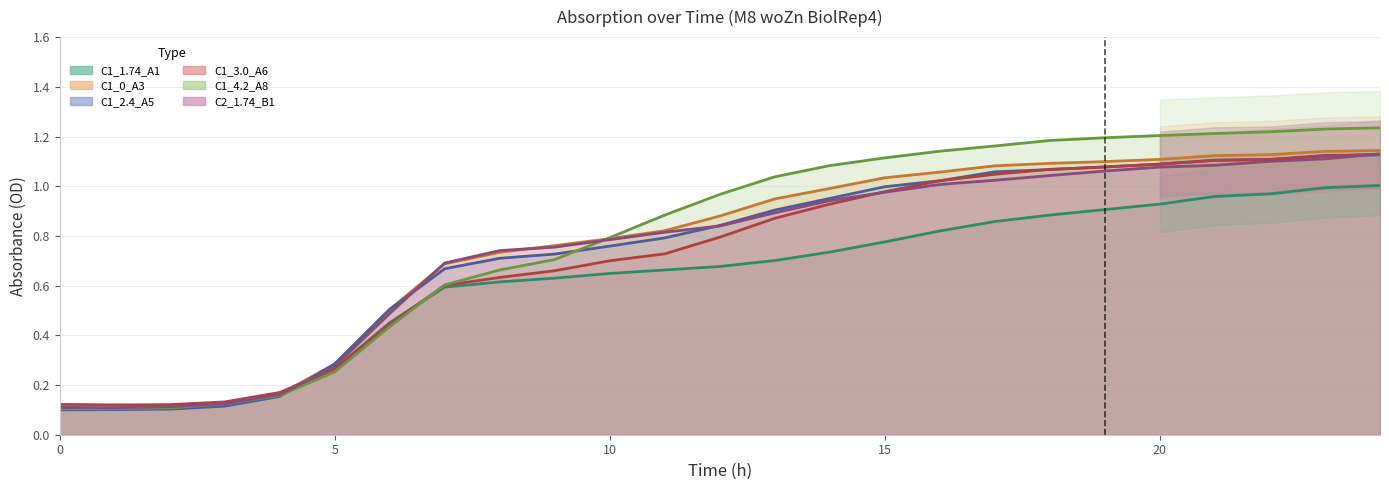

What is the difference between the maximum and minimum values in the C1_4.2_A8 series?

1.1